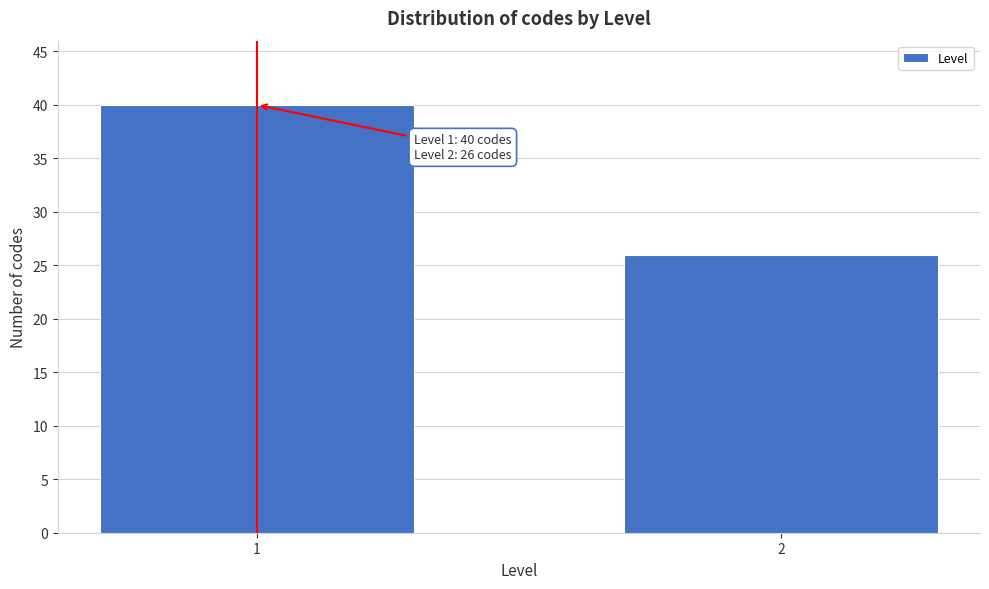

Reading left to right, transcribe all the data shown in this chart.

1=40	2=26